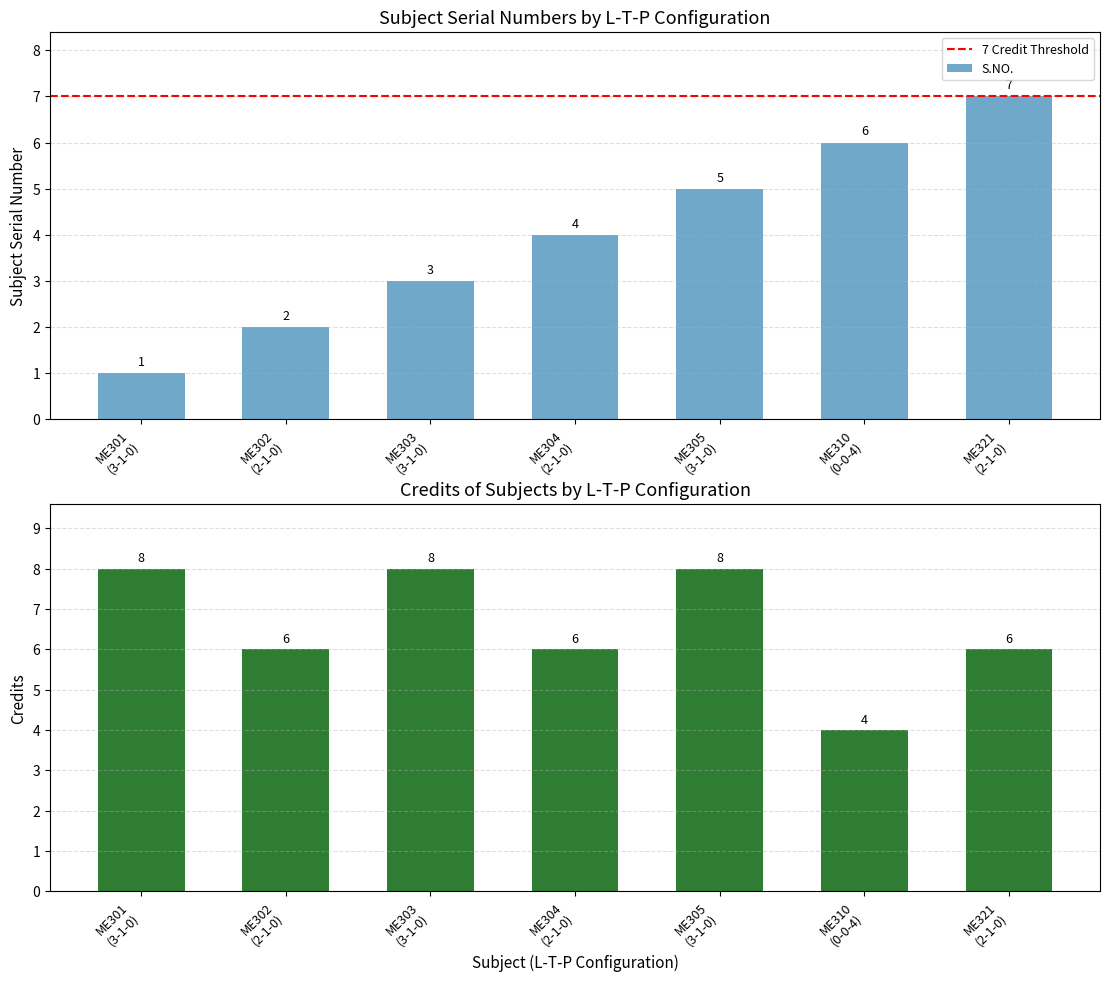

What is the highest value of the S.NO. series?

7